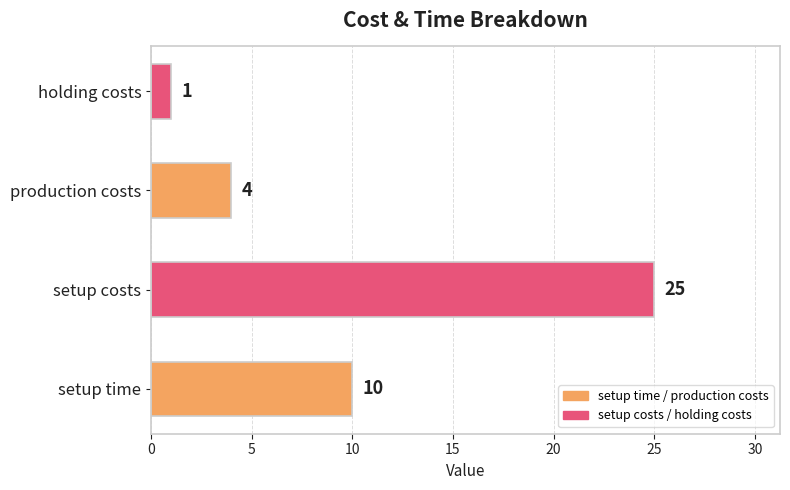

Approximately how many times larger is the value at setup costs compared to setup time?

2.5